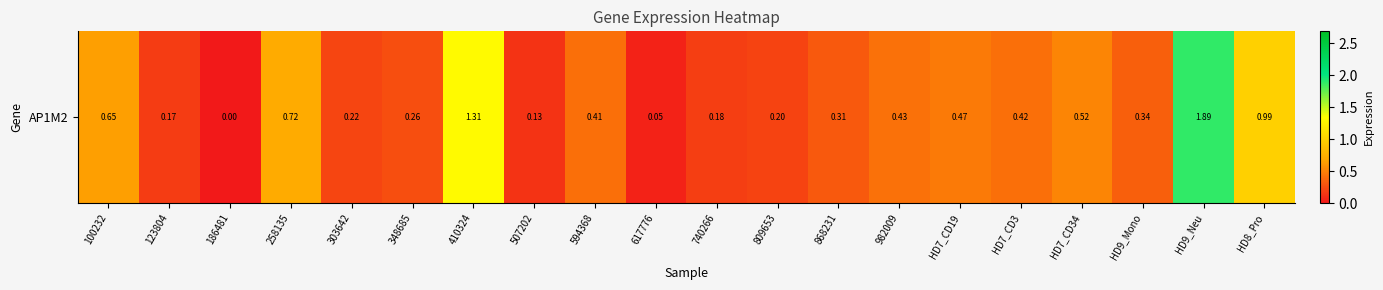

Count the number of values greater than 0.

19